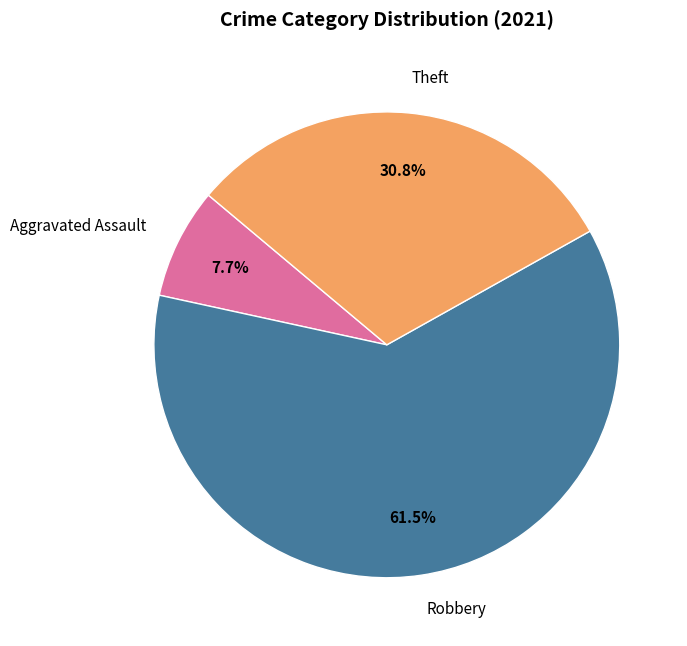

What is the largest slice in the pie chart?

Robbery